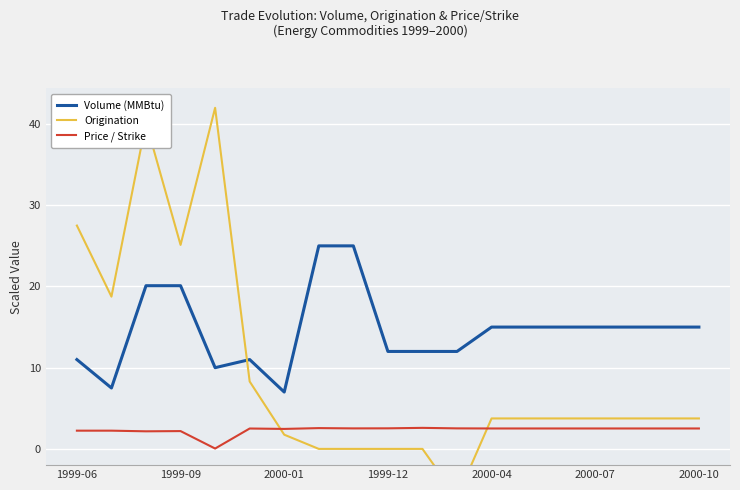

Is it true that Volume (MMBtu) equals 9.1 at 2000-07?

False